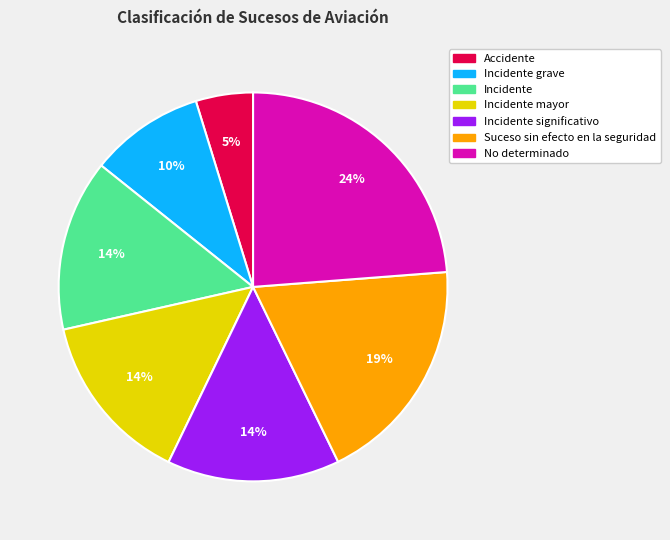

To the nearest percent, what is the difference between the largest and smallest slice percentages?

19%